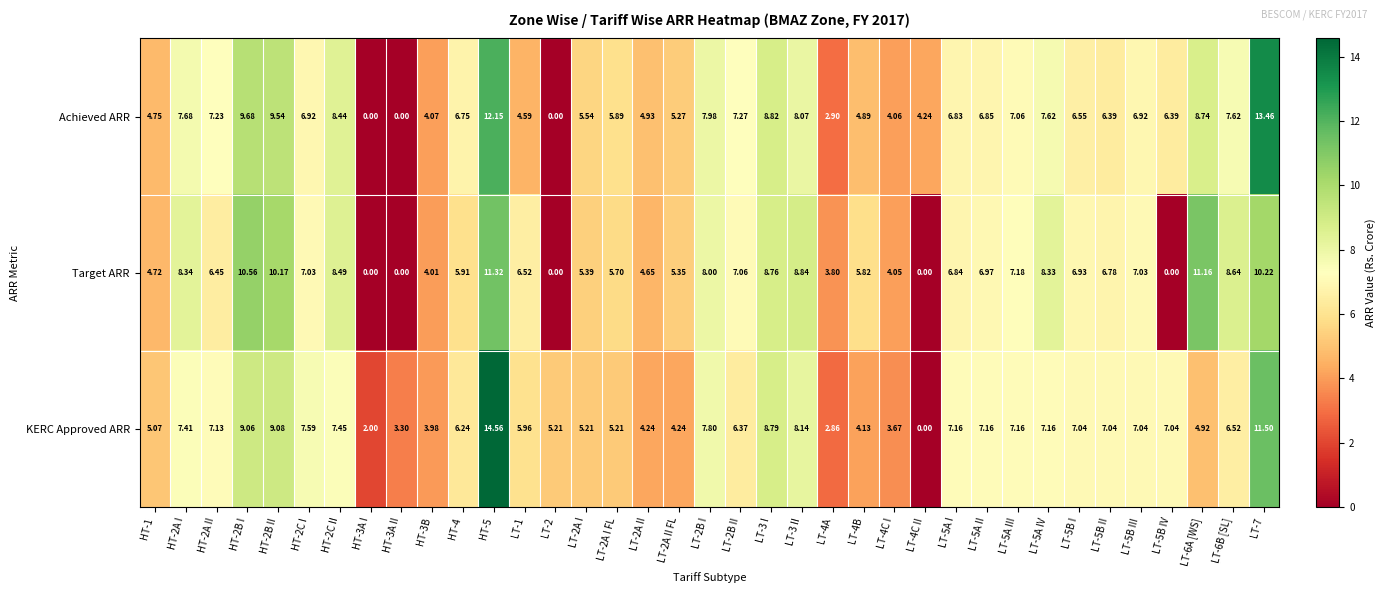

Which series changed the most between HT-2C I and HT-3A I?

Target ARR